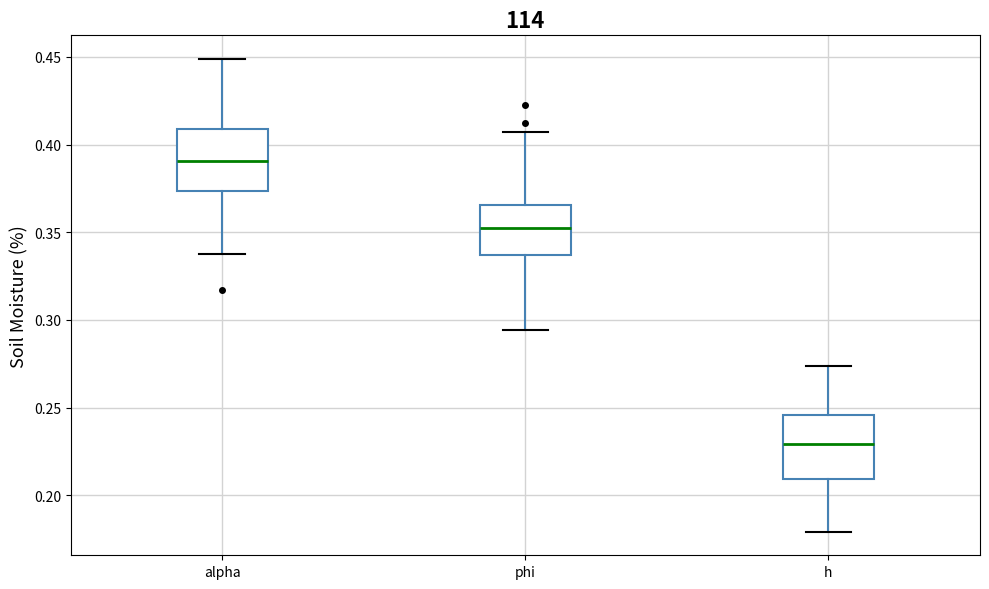

Which box's median line is the lowest?

h